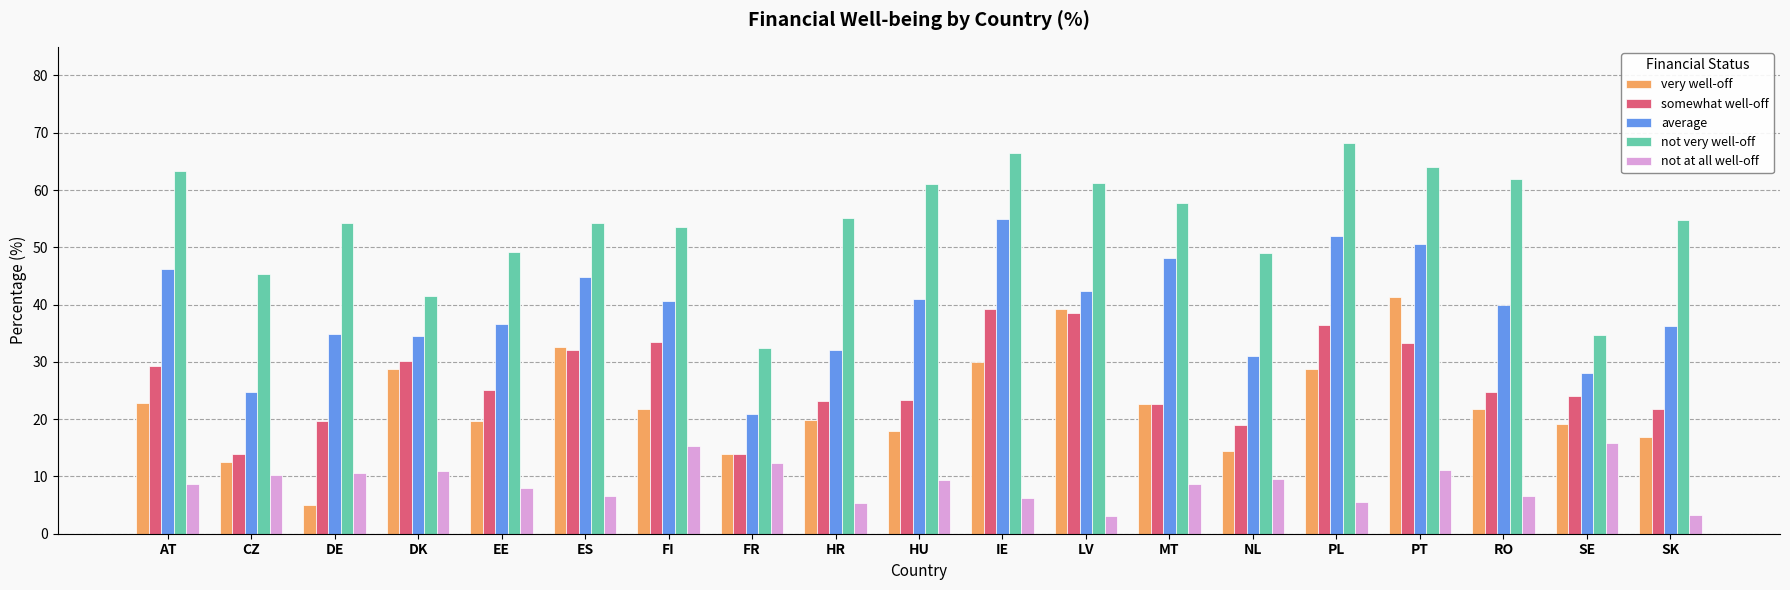

Rank the series at FI from highest to lowest value.

not very well-off, average, somewhat well-off, very well-off, not at all well-off